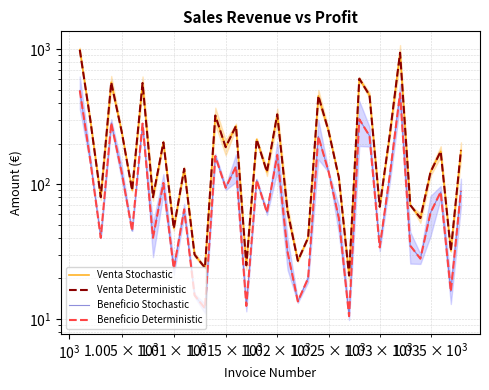

At how many categories does at least one series exceed 12?

38